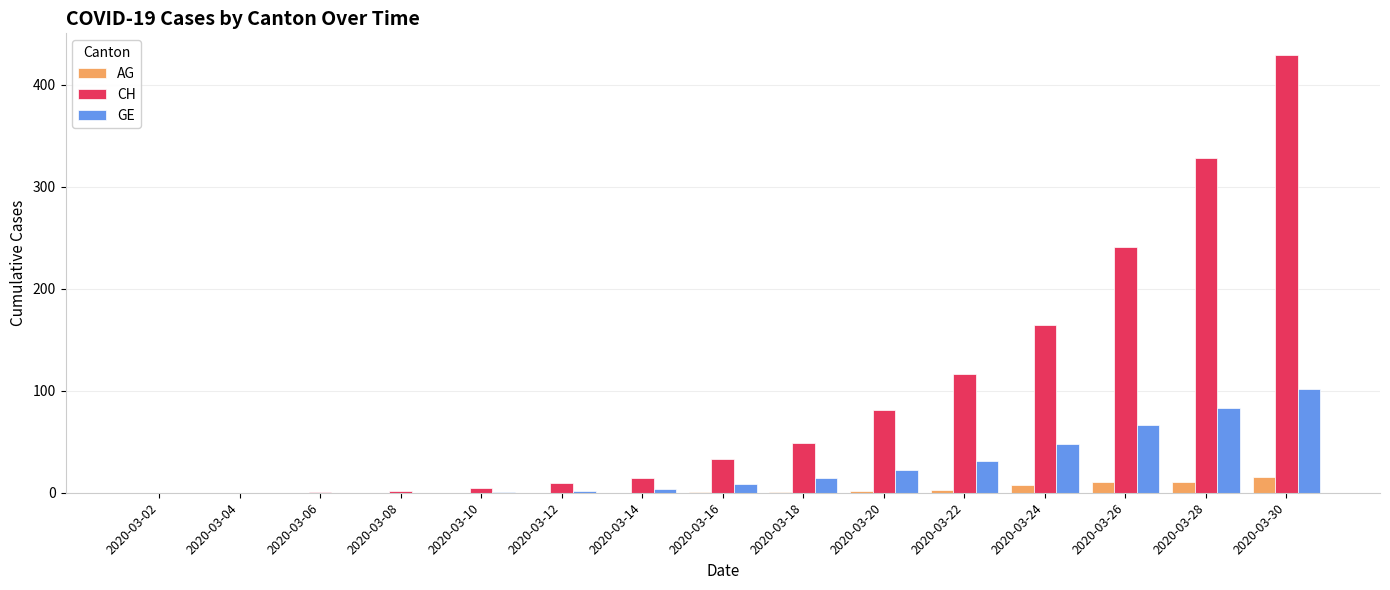

Which series changed the most between 2020-03-14 and 2020-03-30?

CH